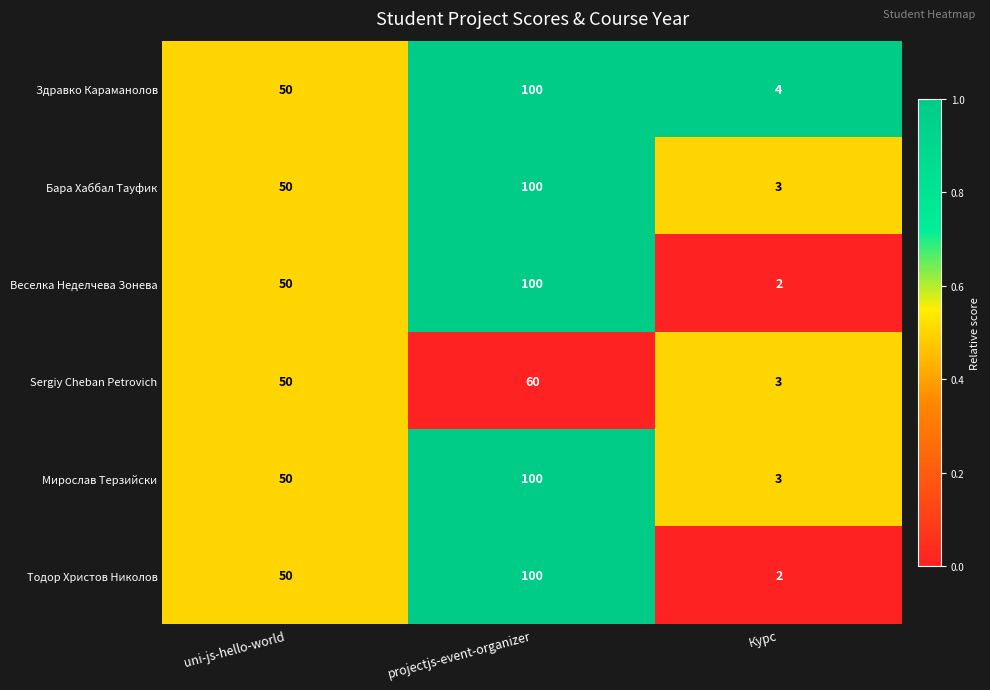

What is the approximate value of Здравко Караманолов at uni-js-hello-world, to the nearest 5?

50